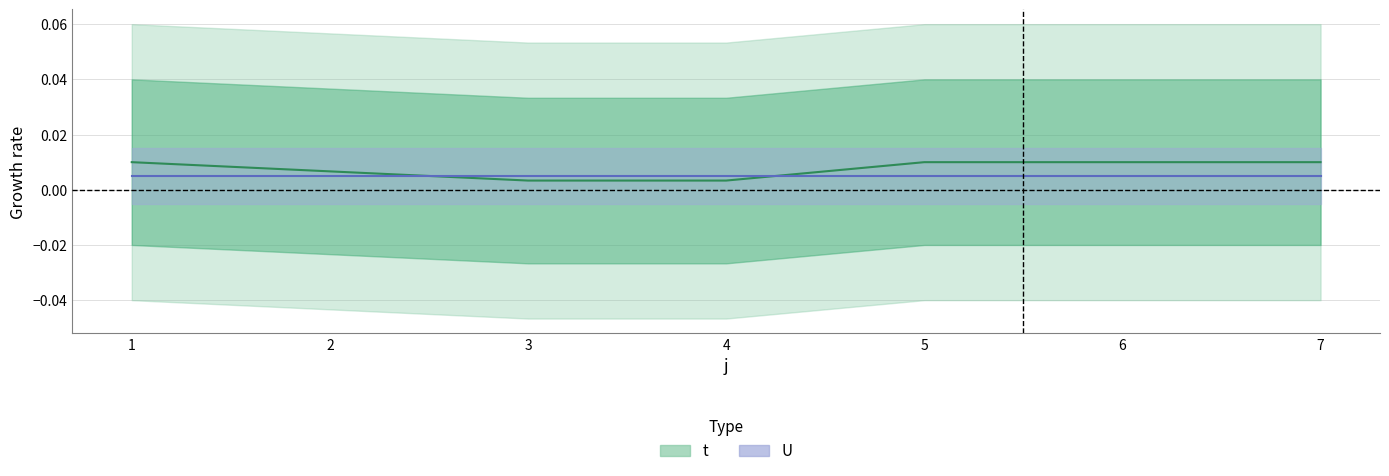

List the labels in order of value, largest first.

1, 5, 6, 7, 2, 3, 4